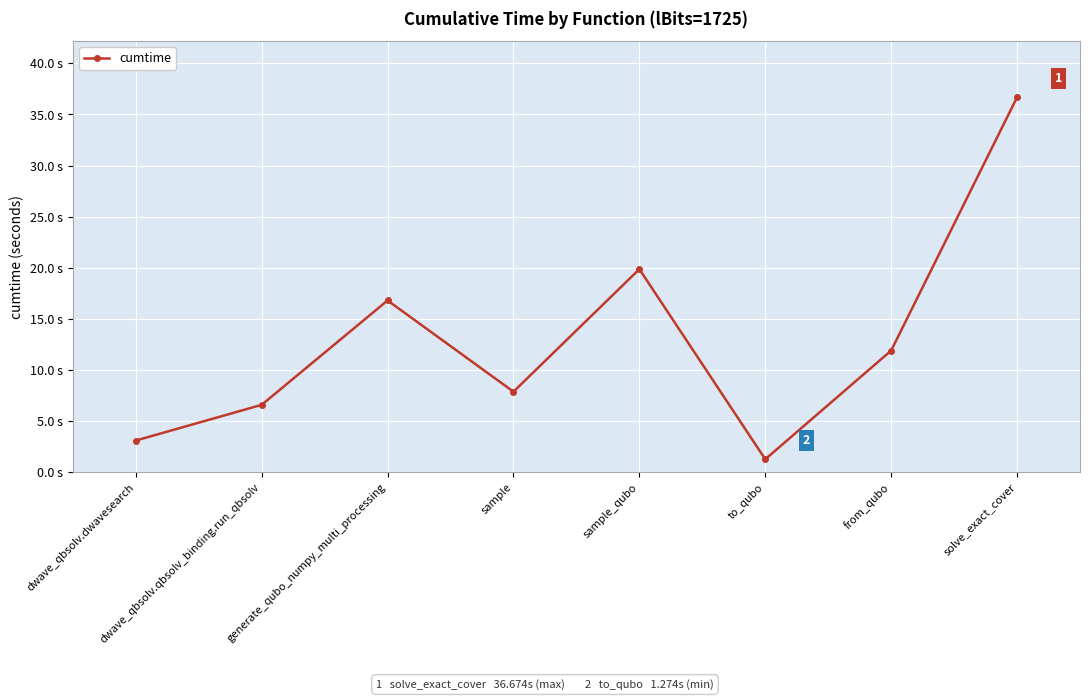

Which has a higher value, dwave_qbsolv.qbsolv_binding.run_qbsolv or from_qubo?

from_qubo